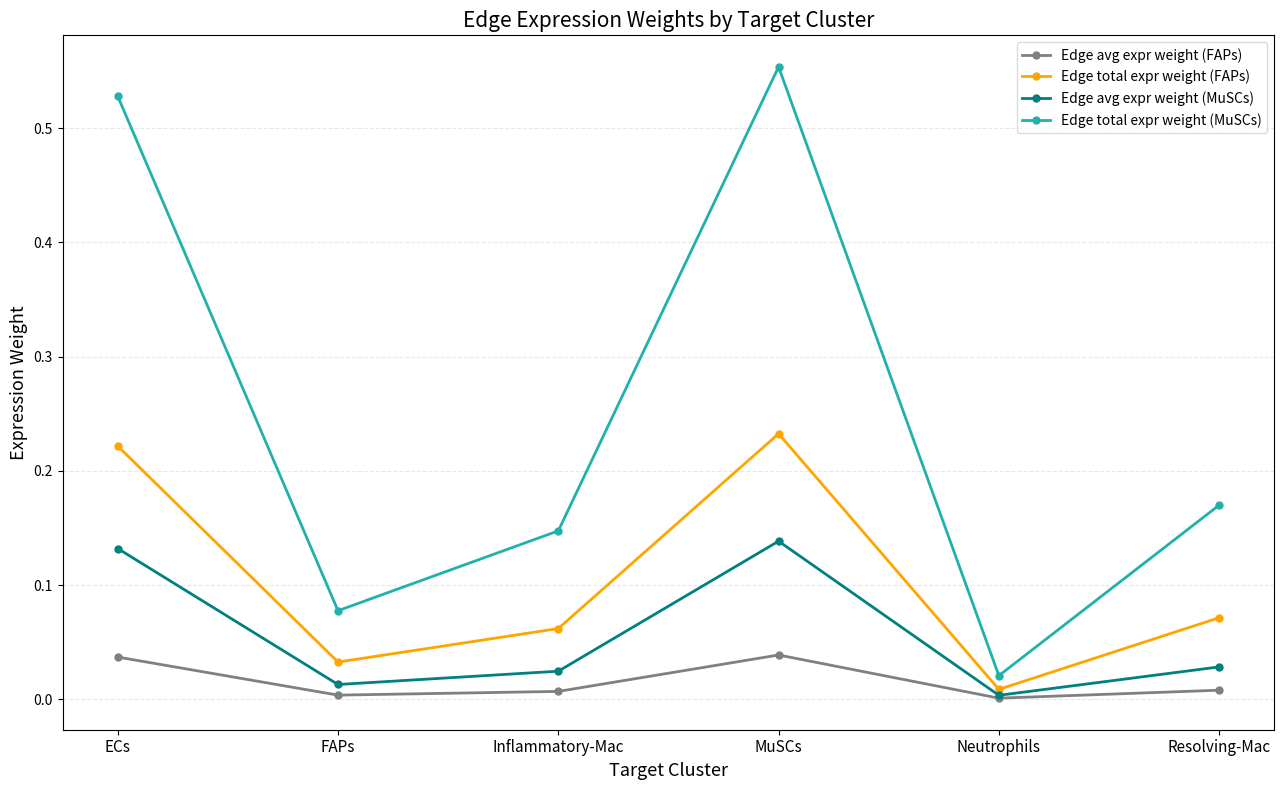

What is the label of the 6th point from the right?

ECs